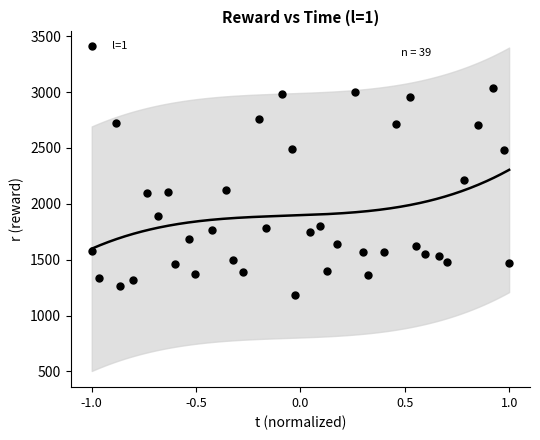

What is the range of X values (max minus min)?

2.0